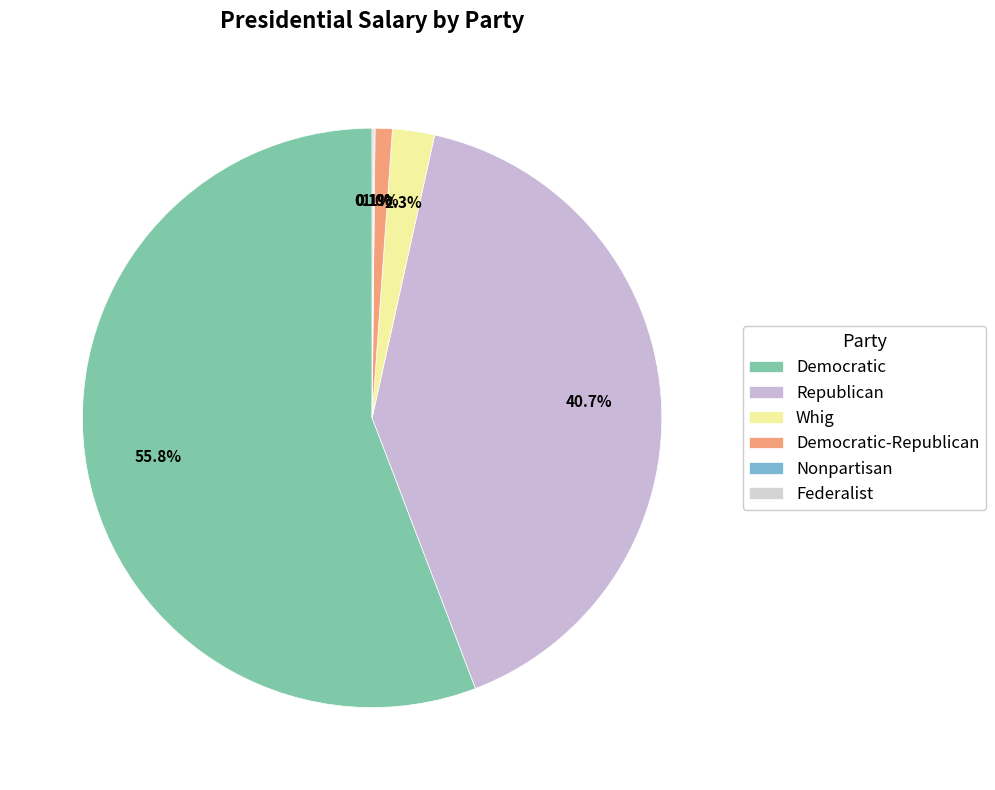

How many slices are in this pie chart?

6